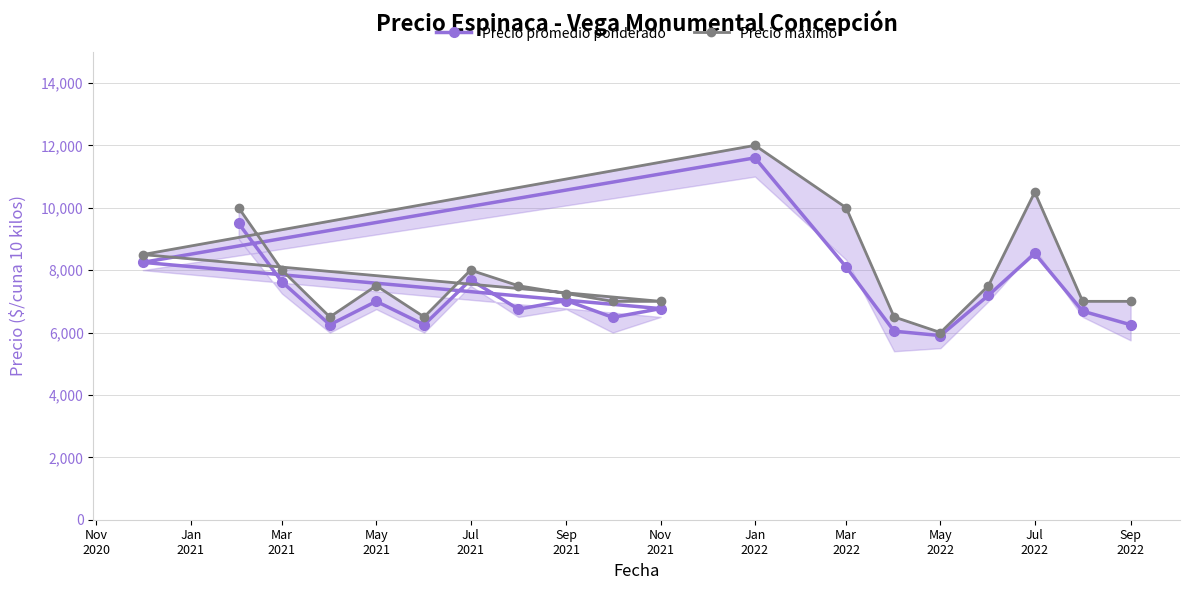

What is the difference between the Precio promedio ponderado values at Jul
2021 and Jul
2022?

848